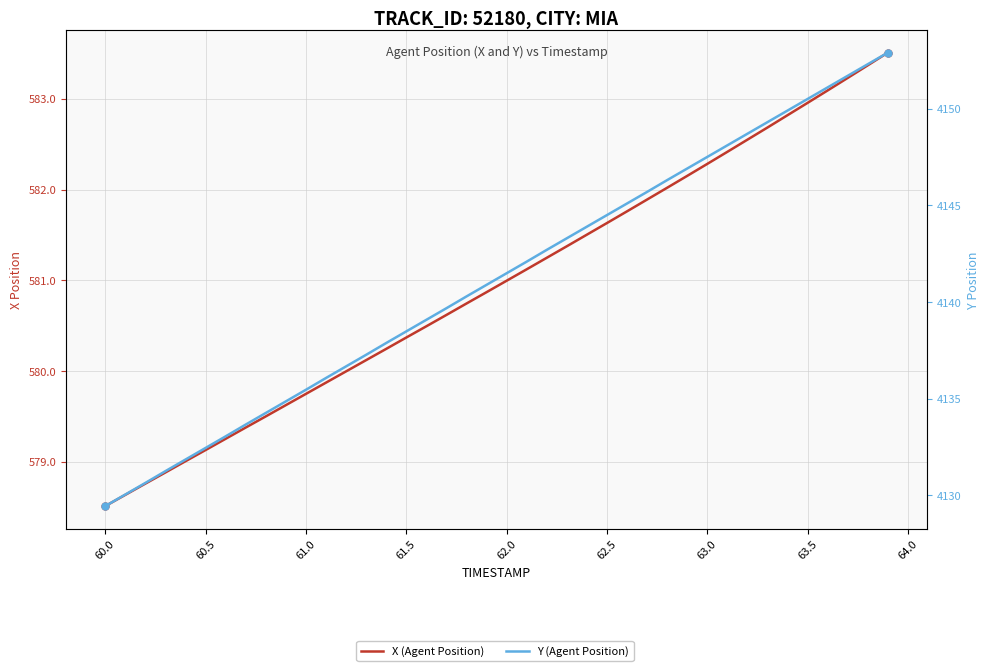

The value of X (Agent Position) at 63.0 is 396.1. True or false?

False